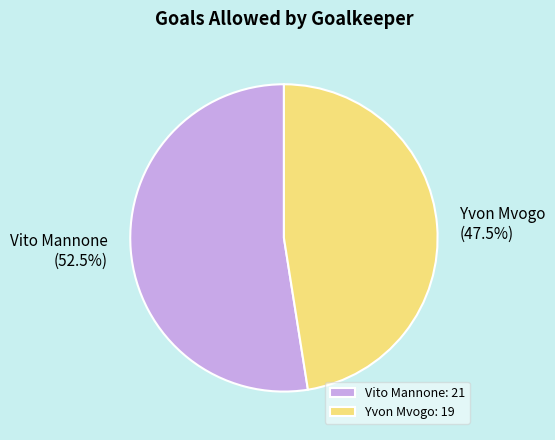

What is the smallest slice in the pie chart?

Yvon Mvogo